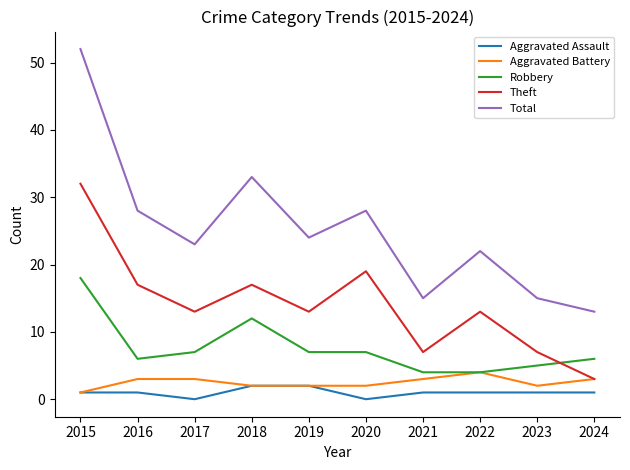

Which category has the highest value in the Aggravated Battery series?

2022